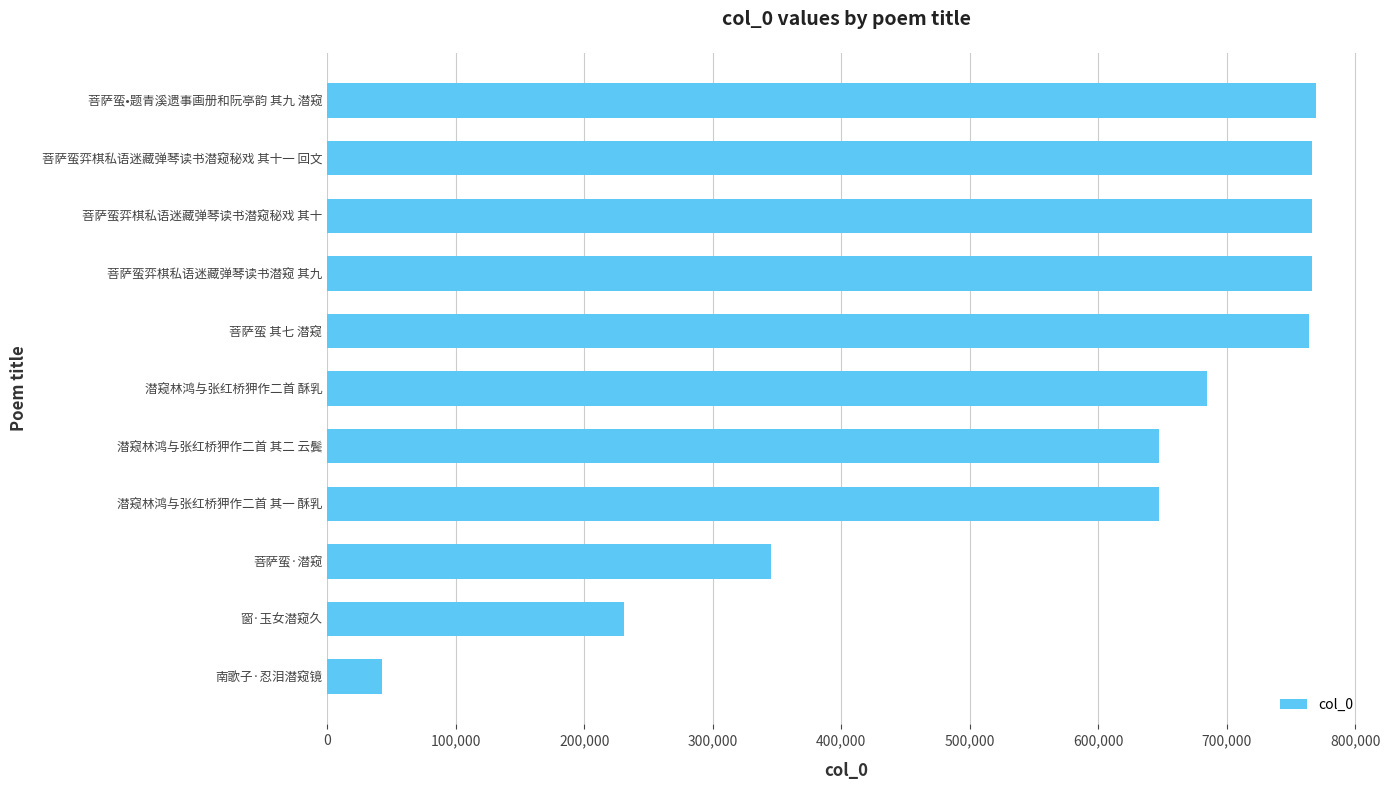

Approximately how many times larger is the value at 潜窥林鸿与张红桥狎作二首 其二 云鬓 compared to 菩萨蛮弈棋私语迷藏弹琴读书潜窥秘戏 其十?

0.8